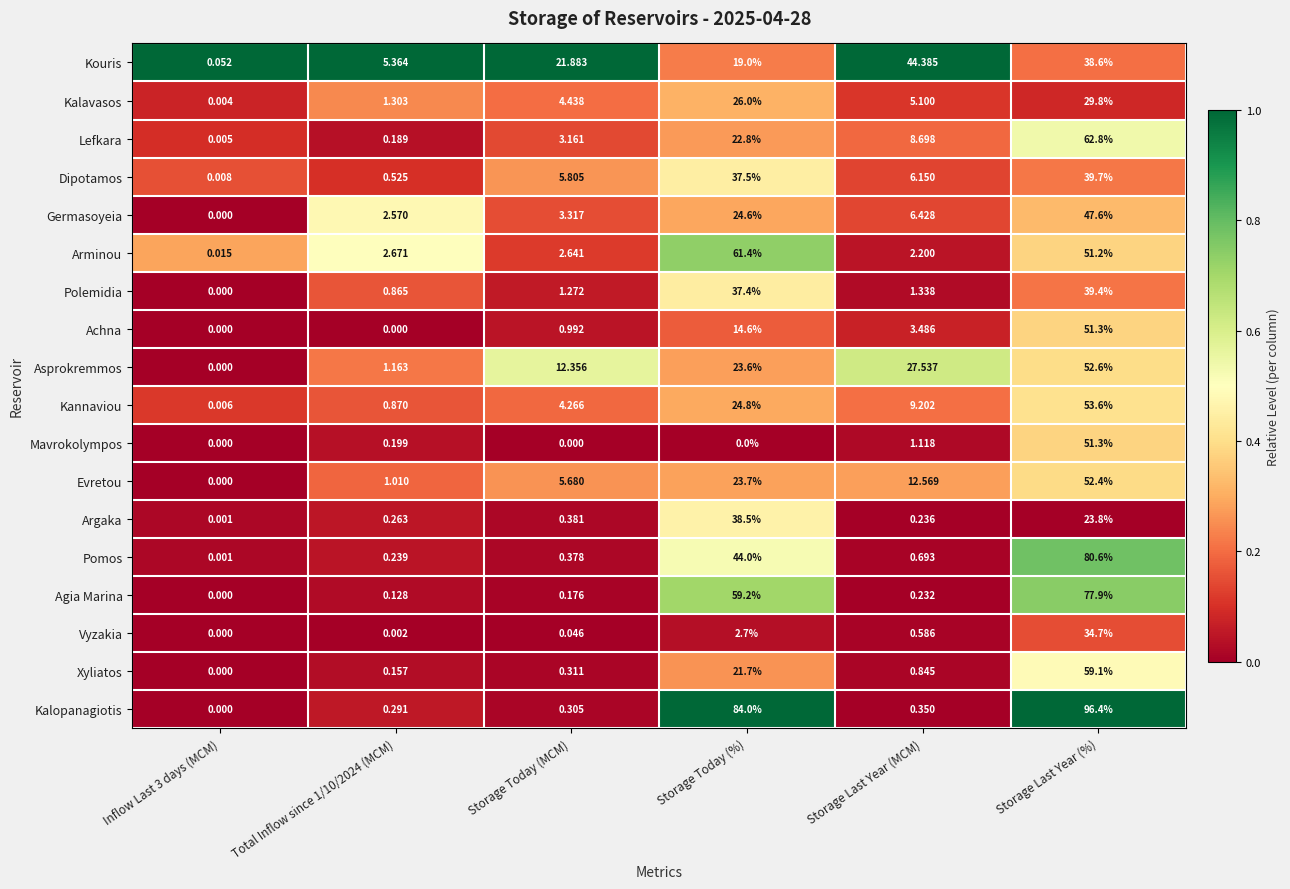

Rank the series at Total Inflow since 1/10/2024 (MCM) from highest to lowest value.

Kouris, Arminou, Germasoyeia, Kalavasos, Asprokremmos, Evretou, Kannaviou, Polemidia, Dipotamos, Kalopanagiotis, Argaka, Pomos, Mavrokolympos, Lefkara, Xyliatos, Agia Marina, Vyzakia, Achna